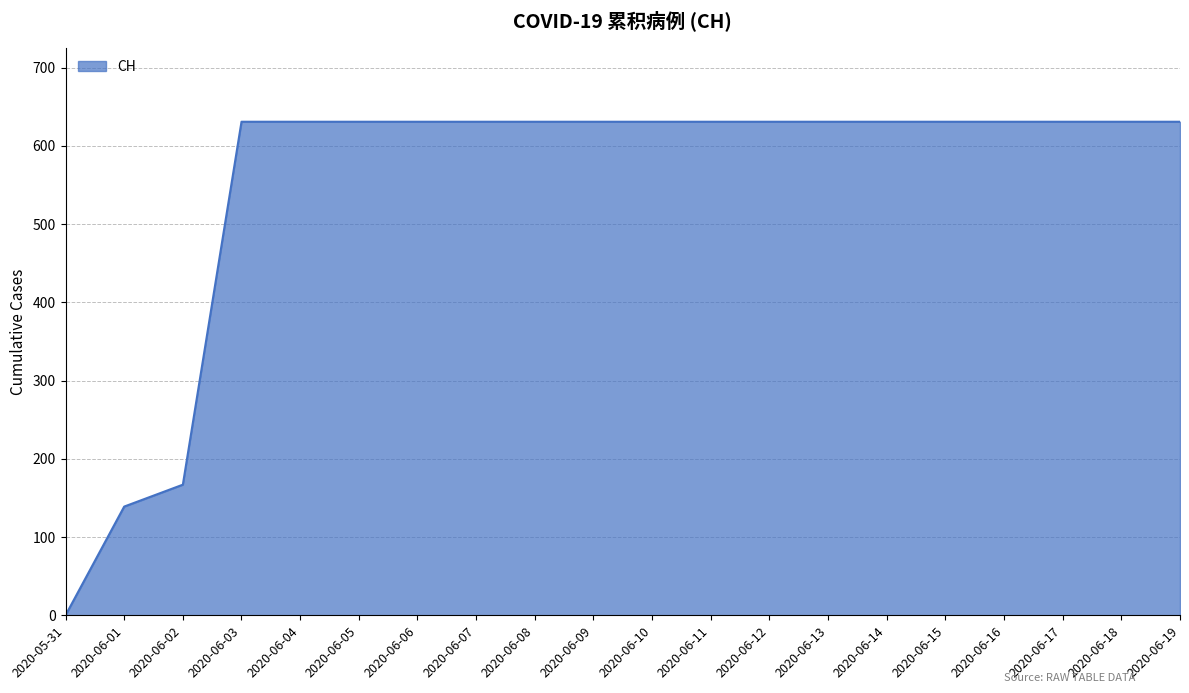

What is the maximum value shown in the chart?

631